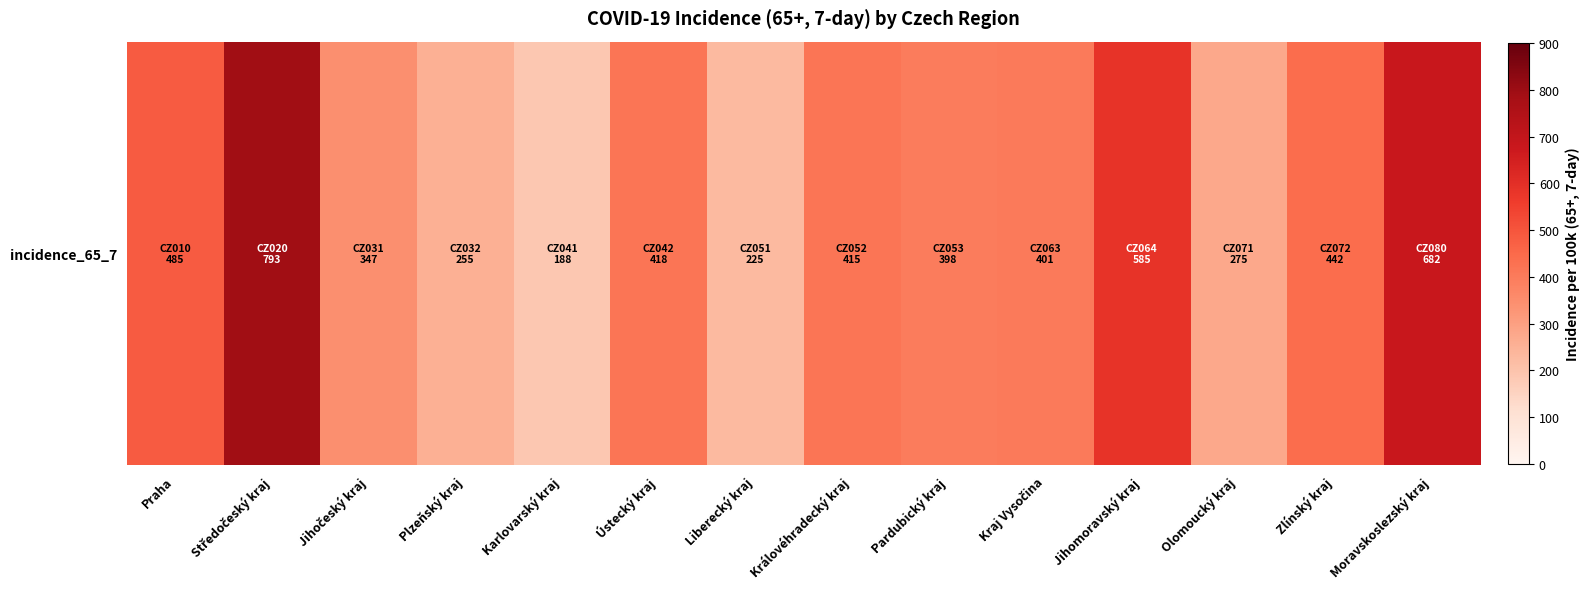

The value at Středočeský kraj is 1399. True or false?

False